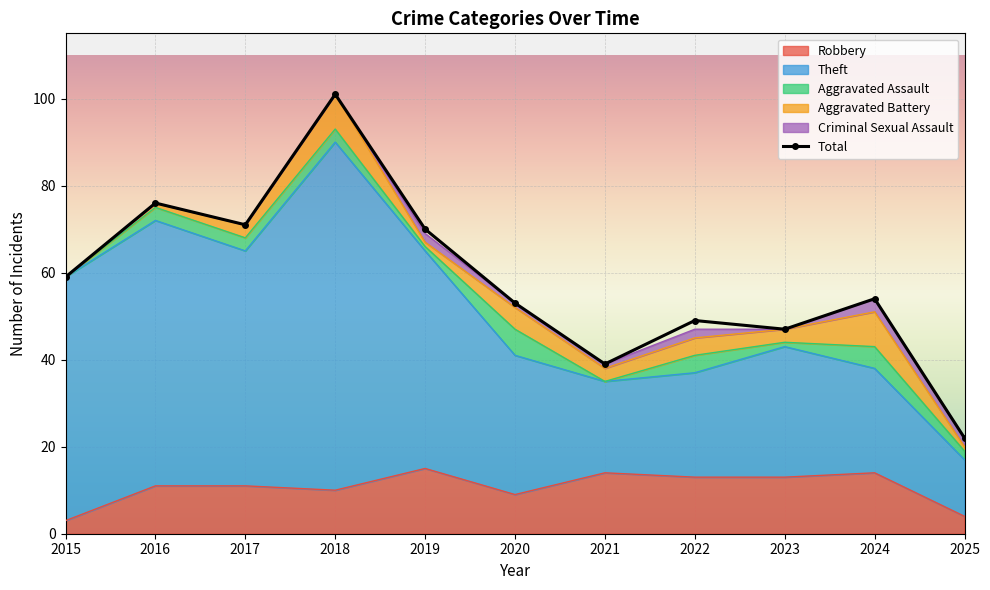

What is the value of the Robbery point at the 8th from the left?

13